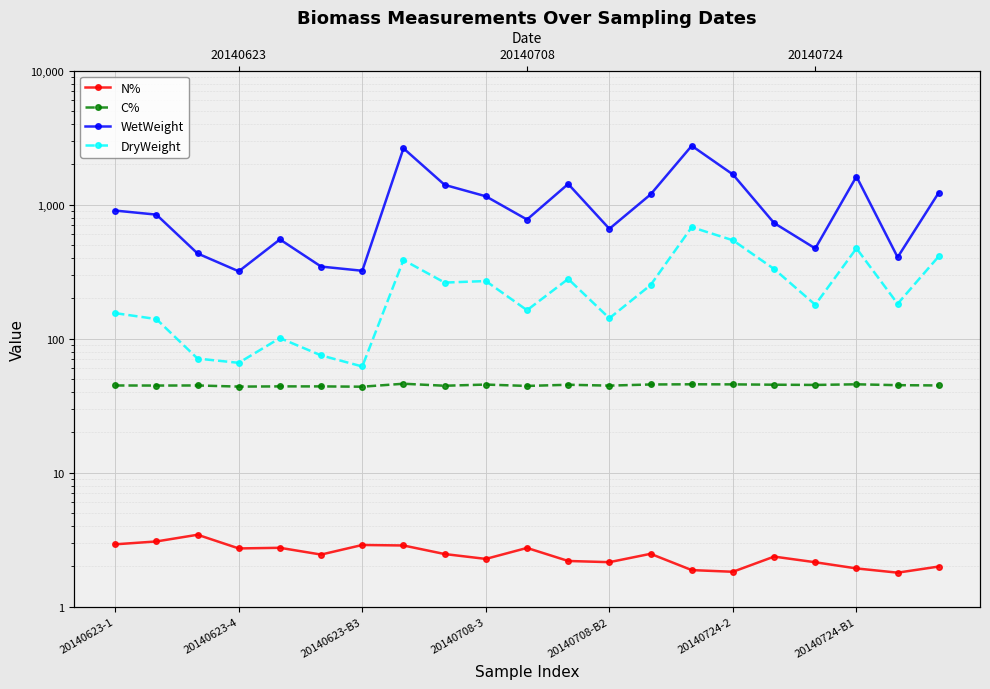

True or false: DryWeight and C% intersect in this chart.

False